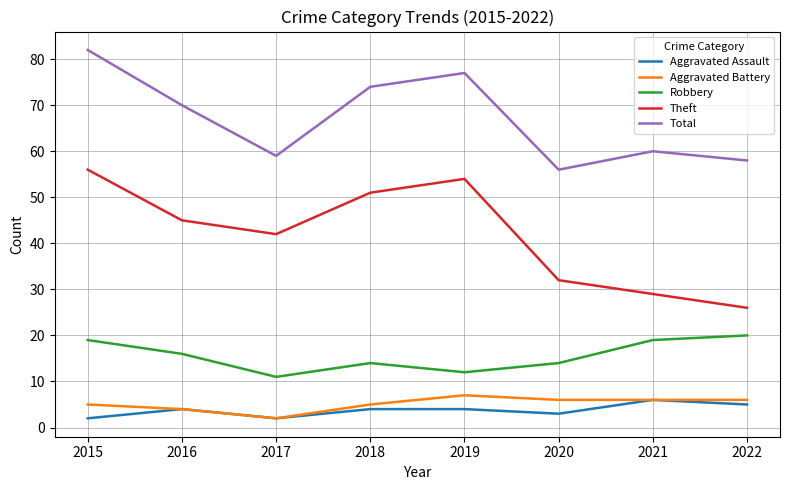

Count the number of categories in the chart.

8